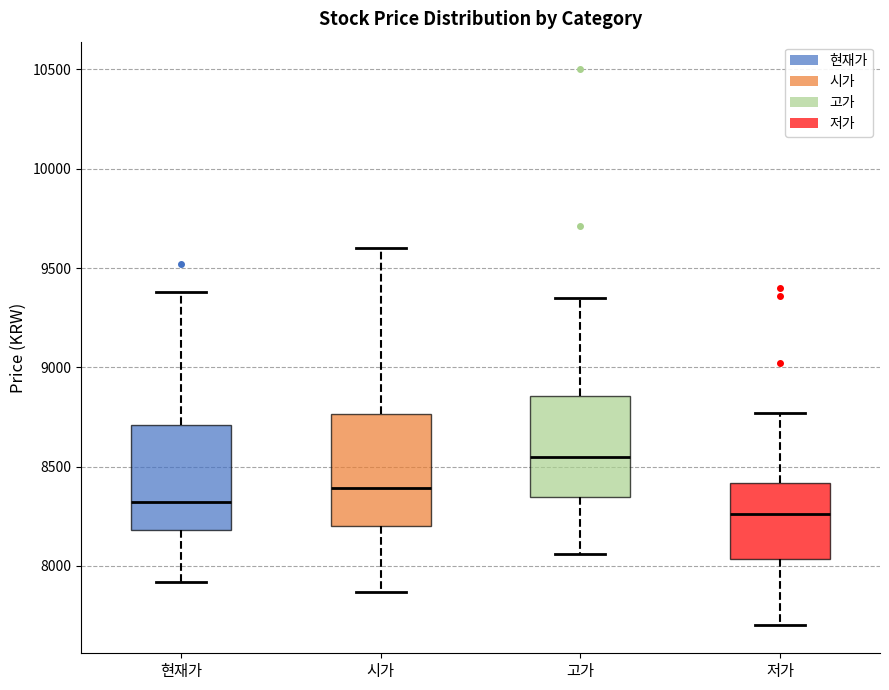

Which box's median line is the highest?

고가